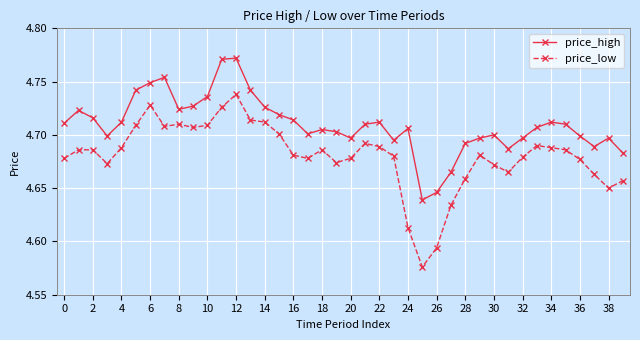

True or false: price_low and price_high cross at least once.

False